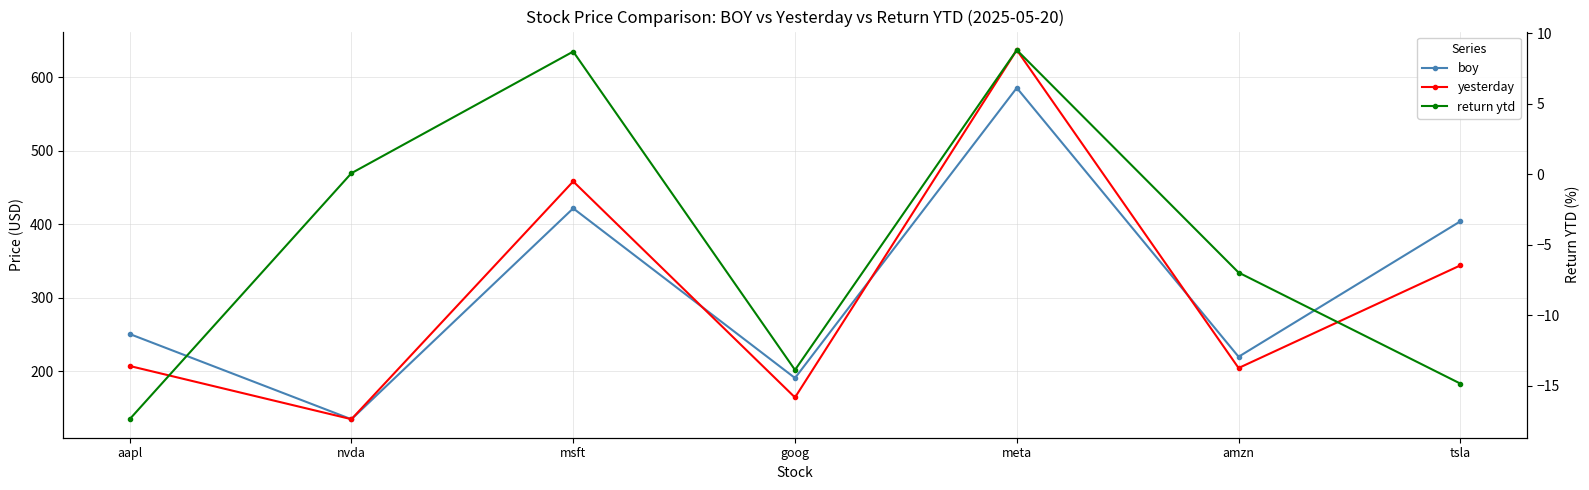

Does the chart have visible grid lines?

Yes